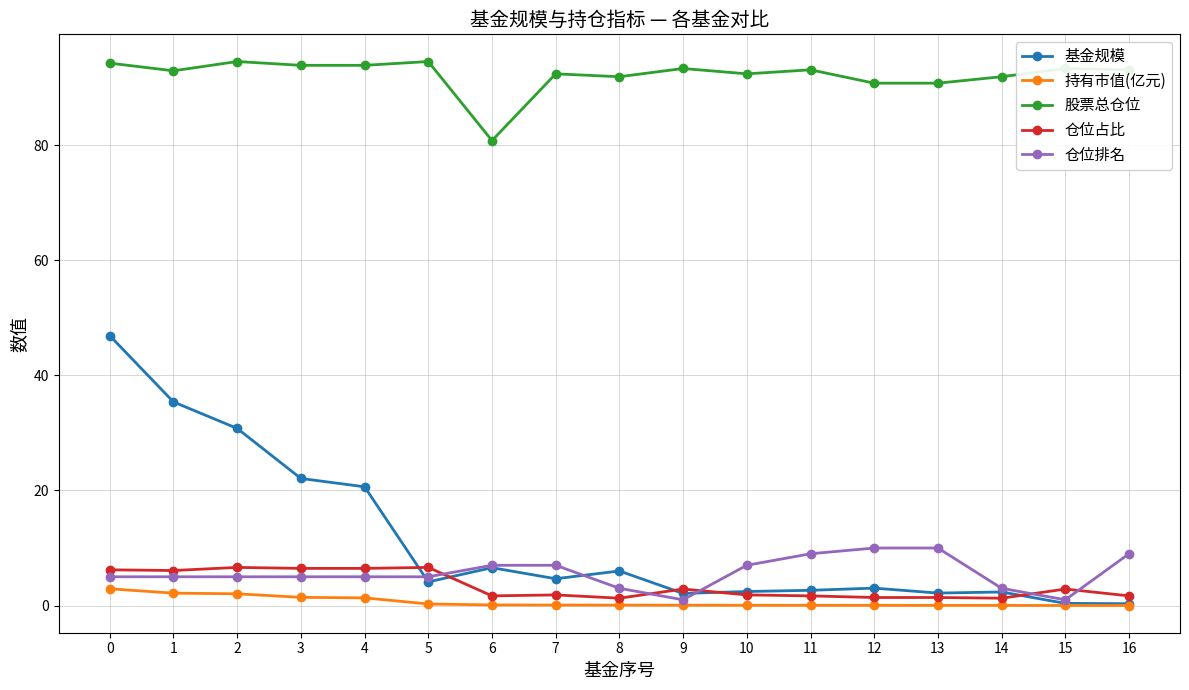

Is the value of 仓位排名 at 12 greater than the value of 基金规模 at 1?

No